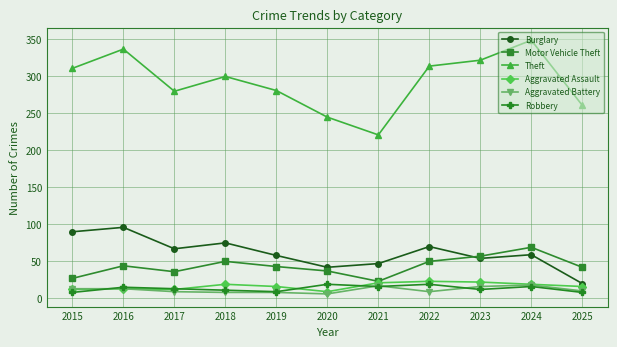

True or false: Burglary has more than 2 interior local peaks.

True